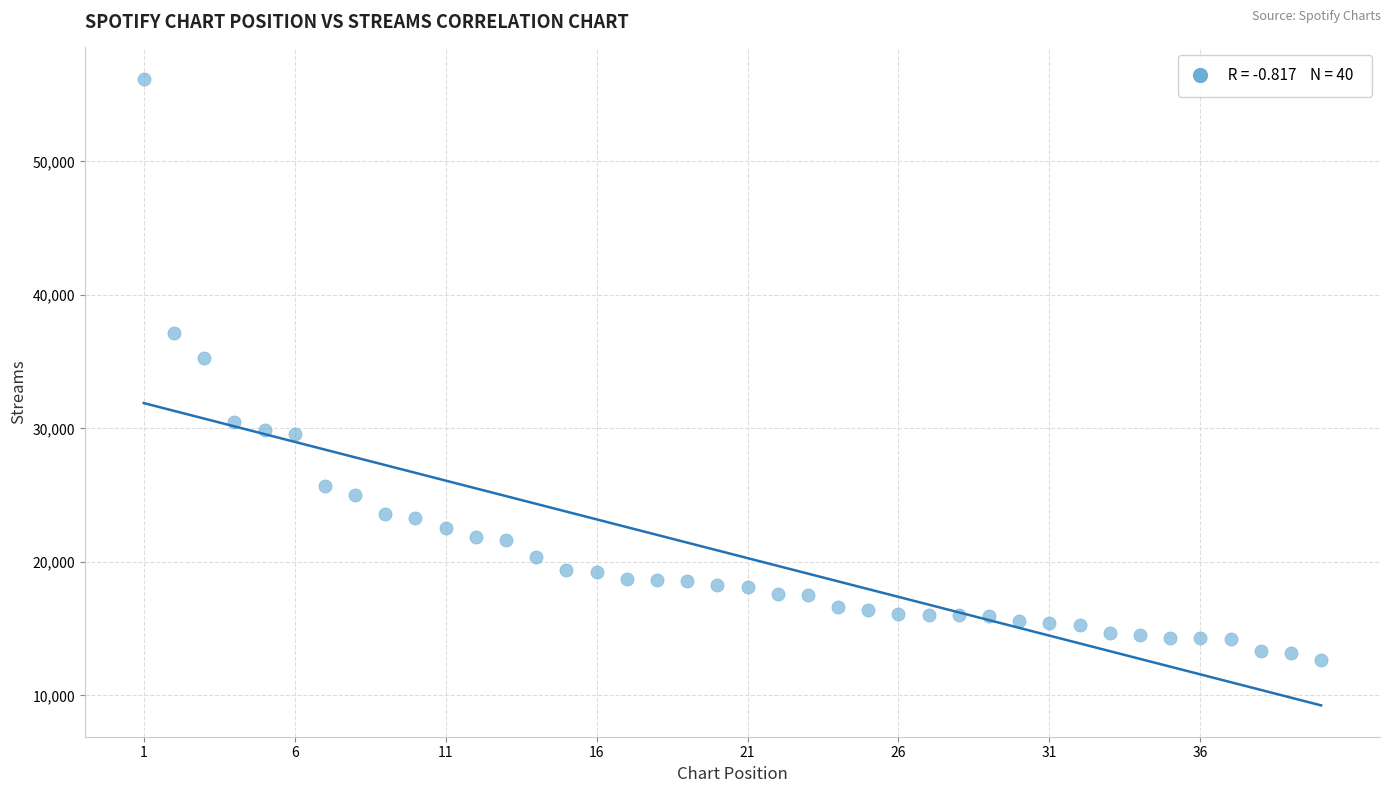

What is the range of Y values (max minus min)?

43572